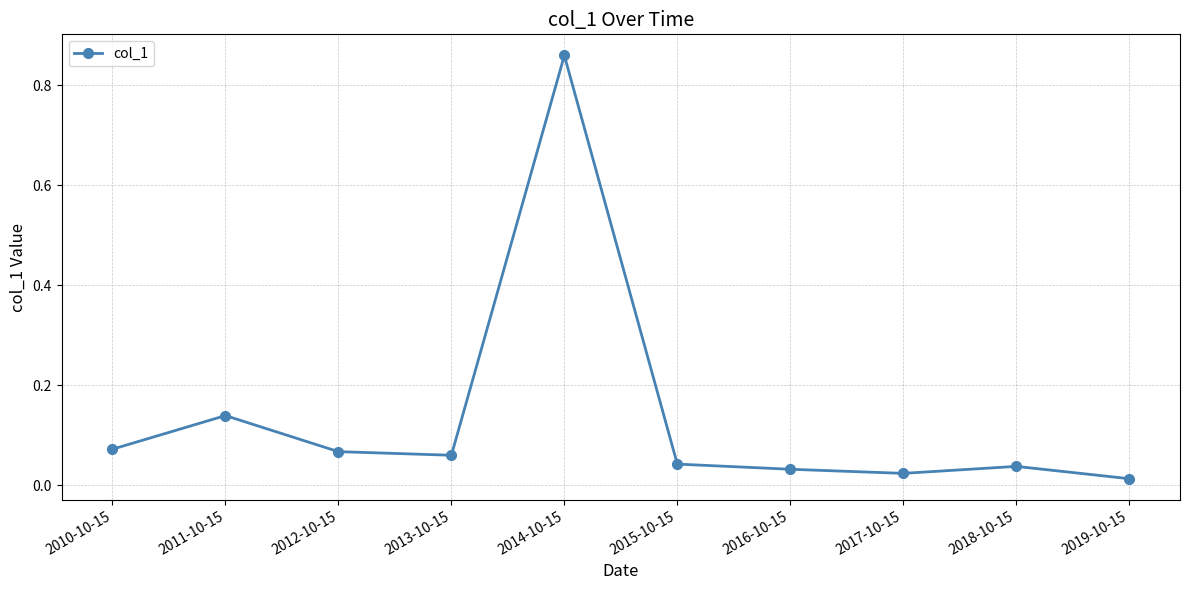

How many interior local valleys (lower than both neighbors) does the data have?

2